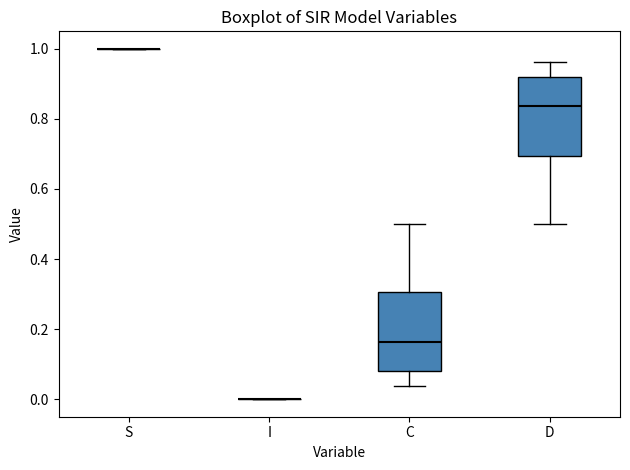

Reading left to right, read every box against the y-axis: the position of its median line, the range the box covers, and the ends of its whiskers. The values are not printed on the chart, so give them approximately, as read against the axis.

S: box collapsed to a line at 1.00, whiskers 1.00 to 1.00
I: box collapsed to a line at 0.00, whiskers 0.00 to 0.00
C: median 0.16, box 0.08 to 0.30, whiskers 0.04 to 0.50
D: median 0.84, box 0.70 to 0.92, whiskers 0.50 to 0.96